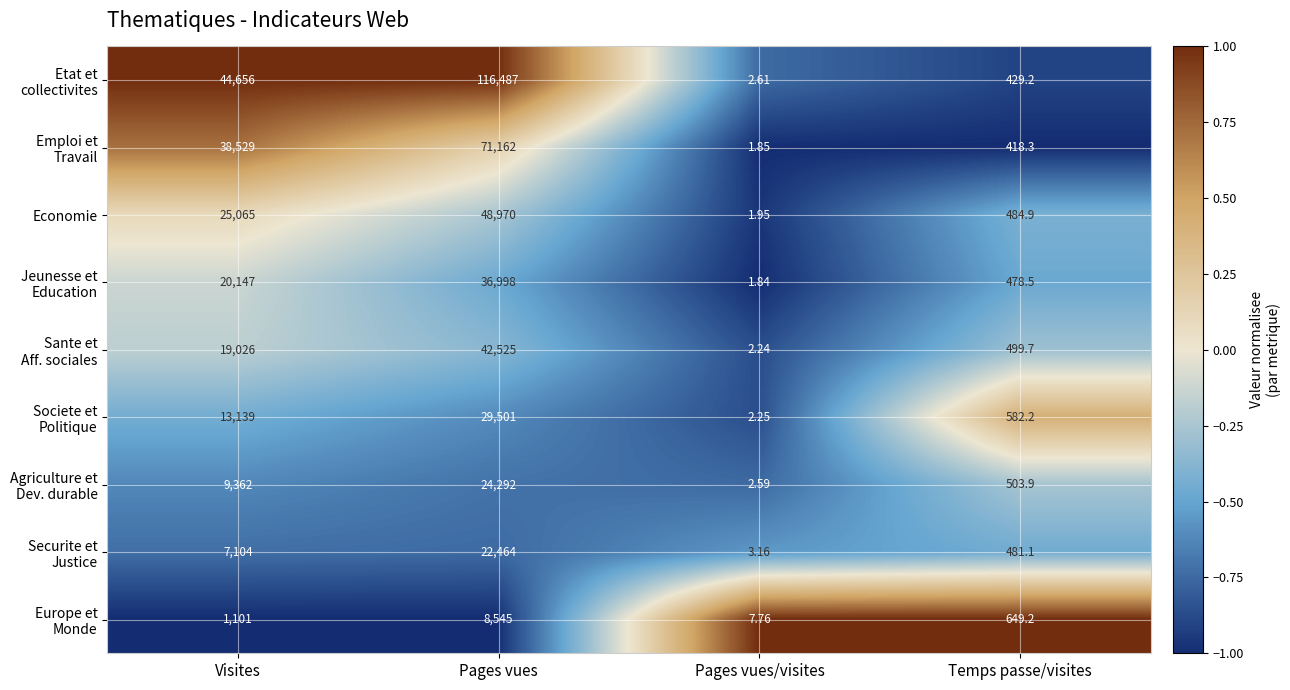

Which label corresponds to the smallest value in the chart?

Pages vues/visites